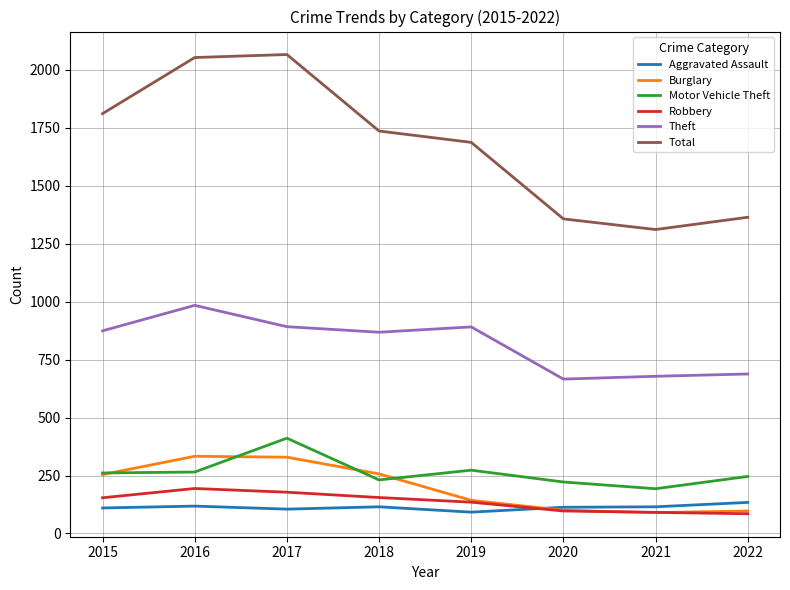

List the series in order of their peak value, highest first.

Total, Theft, Motor Vehicle Theft, Burglary, Robbery, Aggravated Assault